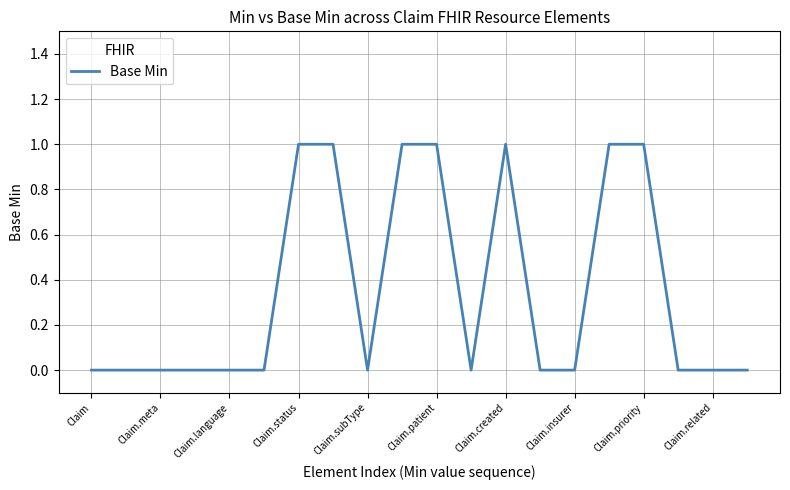

Reading left to right, list all the values displayed in this chart.

0	0	0	0	0	0	1	1	0	1	1	0	1	0	0	1	1	0	0	0